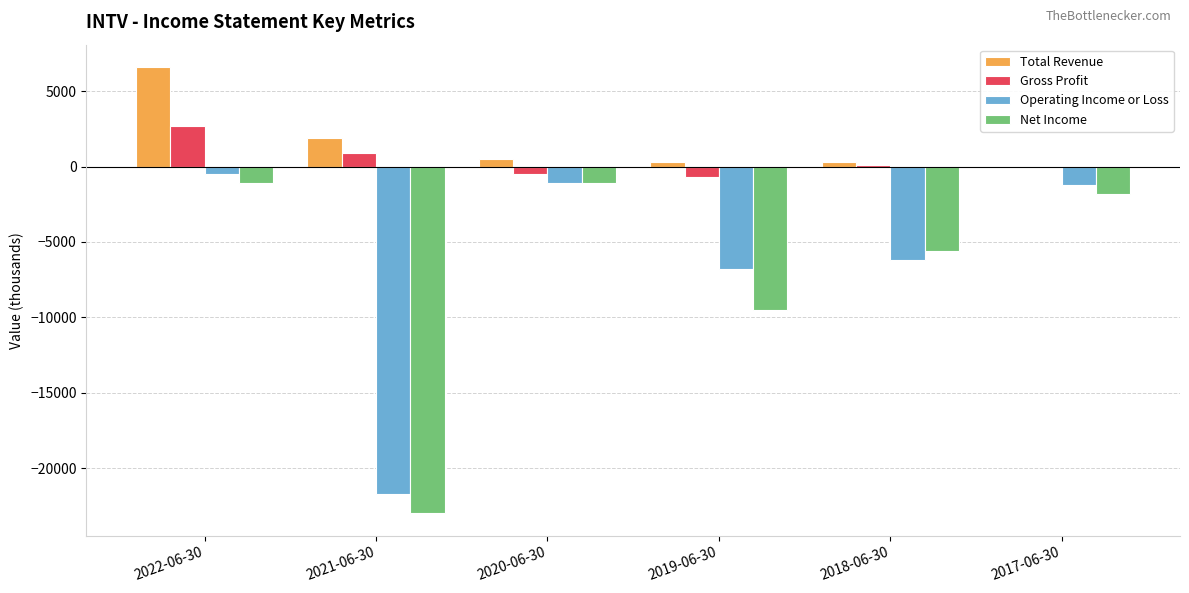

What is the maximum value shown in the chart?

6600